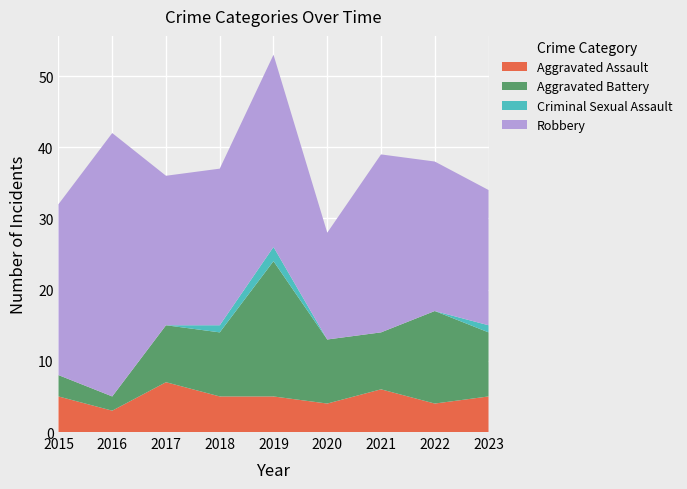

Reading left to right, list all the values displayed in this chart.

Aggravated Assault: 2015=5	2016=3	2017=7	2018=5	2019=5	2020=4	2021=6	2022=4	2023=5
Aggravated Battery: 2015=3	2016=2	2017=8	2018=9	2019=19	2020=9	2021=8	2022=13	2023=9
Criminal Sexual Assault: 2015=0	2016=0	2017=0	2018=1	2019=2	2020=0	2021=0	2022=0	2023=1
Robbery: 2015=24	2016=37	2017=21	2018=22	2019=27	2020=15	2021=25	2022=21	2023=19